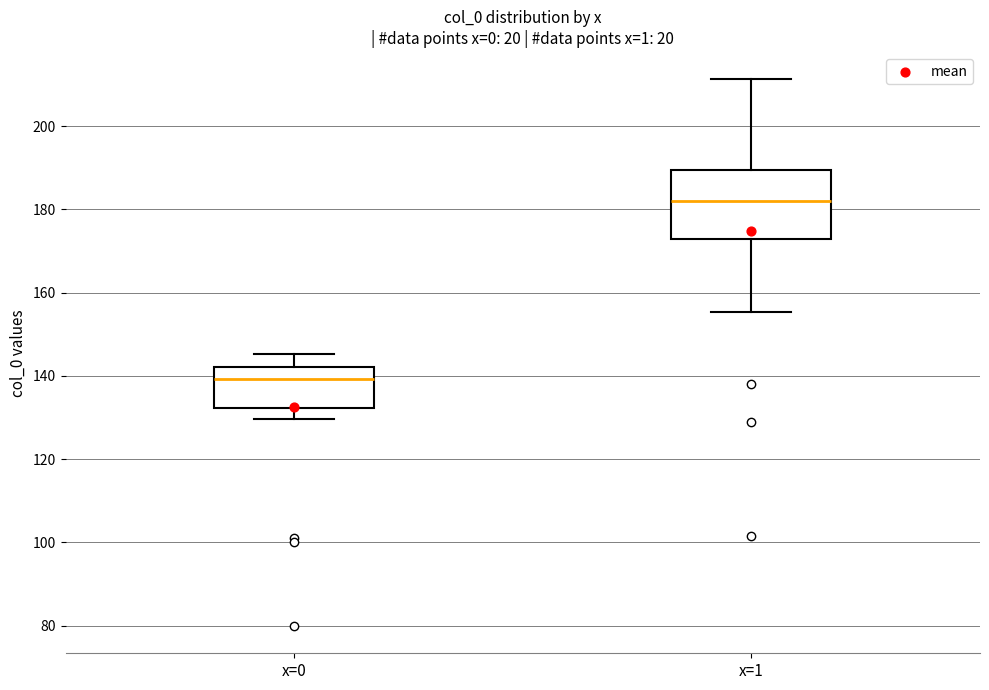

Reading left to right, read every box against the y-axis: the position of its median line, the range the box covers, and the ends of its whiskers. The values are not printed on the chart, so give them approximately, as read against the axis.

x=0: median 140, box 132 to 142, whiskers 130 to 146
x=1: median 182, box 172 to 190, whiskers 156 to 212